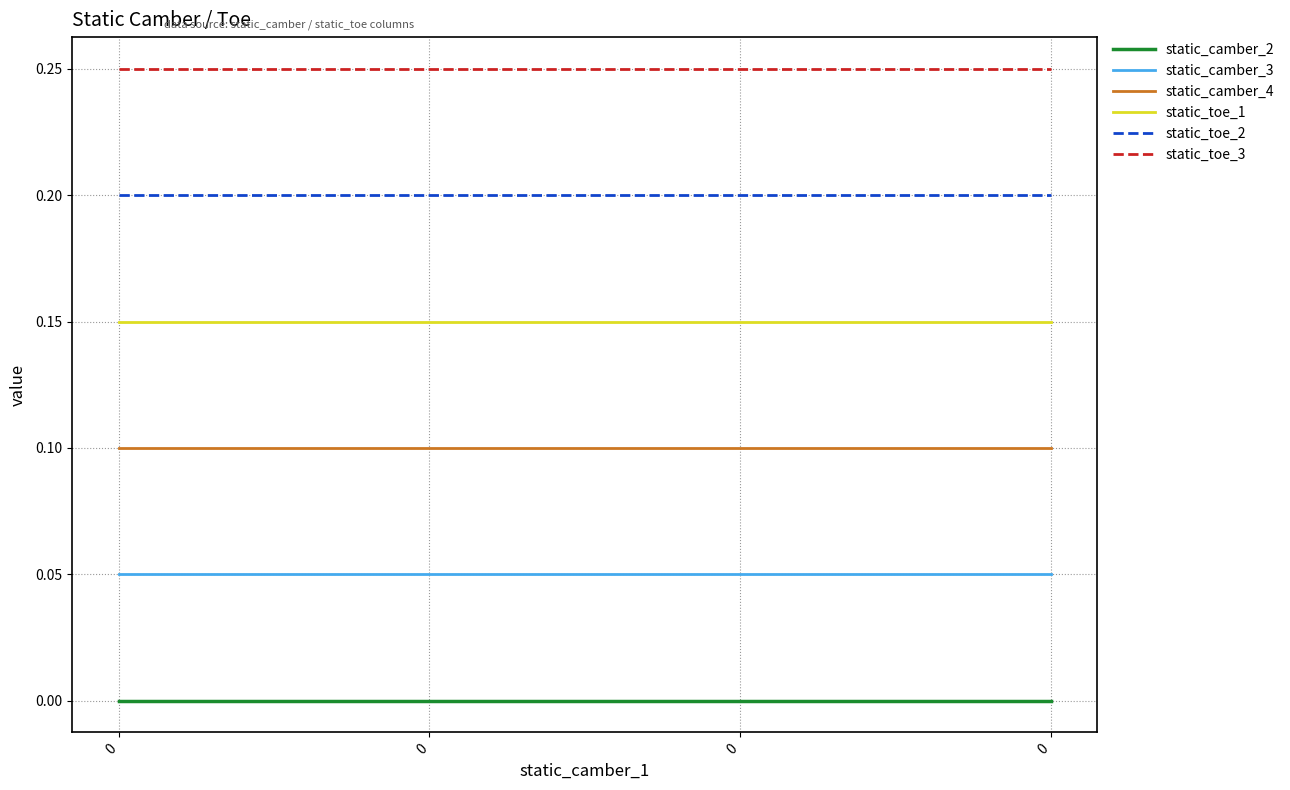

True or false: static_camber_4 and static_camber_2 cross at least once.

False